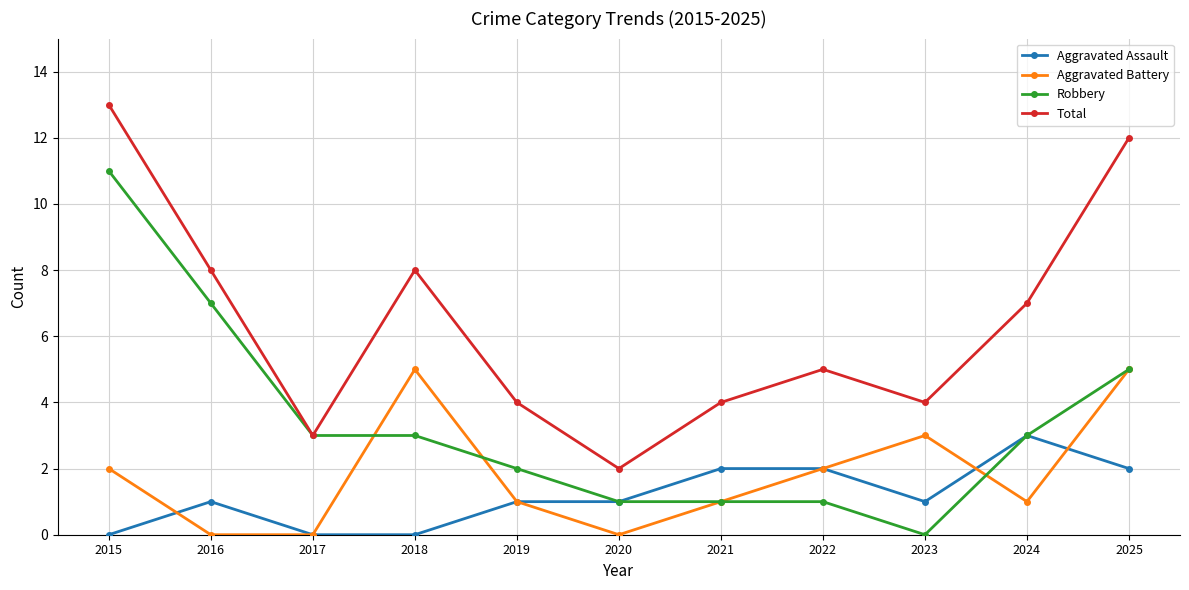

What is the value of the Total point at the 7th from the left?

4